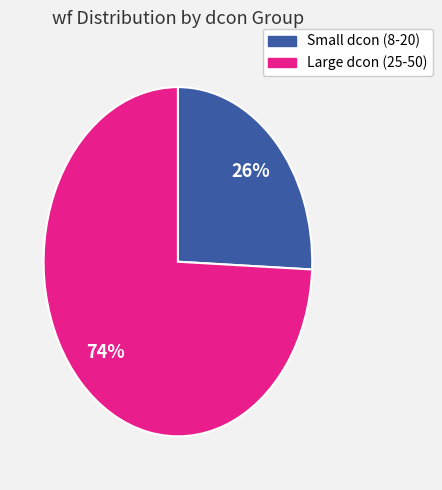

To the nearest percent, what is the average slice percentage?

50%